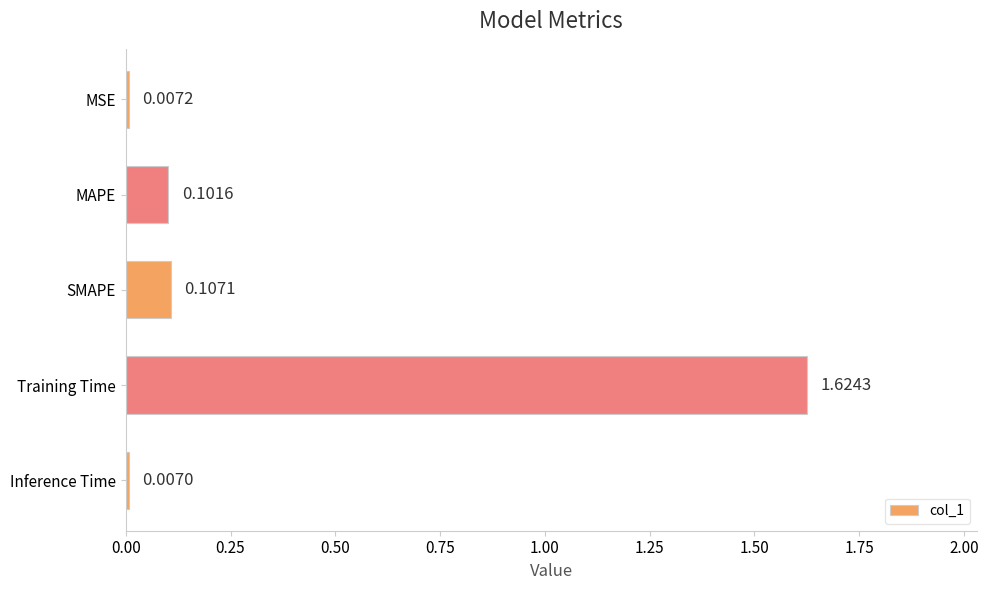

List the labels in order of value, largest first.

Training Time, SMAPE, MAPE, MSE, Inference Time